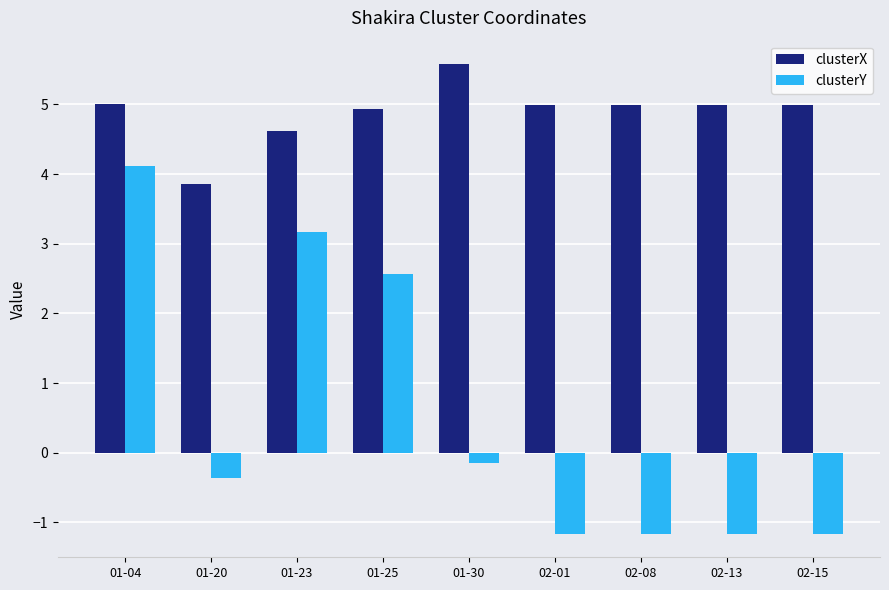

What is the difference between the highest and lowest values at 01-30?

5.7